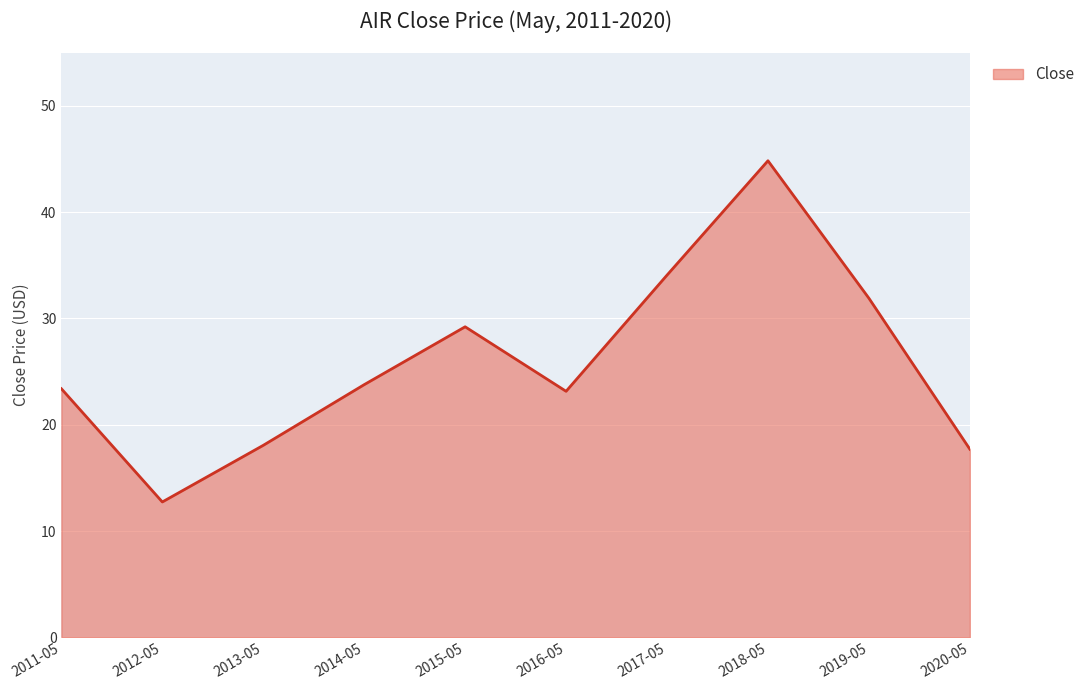

What is the difference between the maximum and minimum values?

32.1